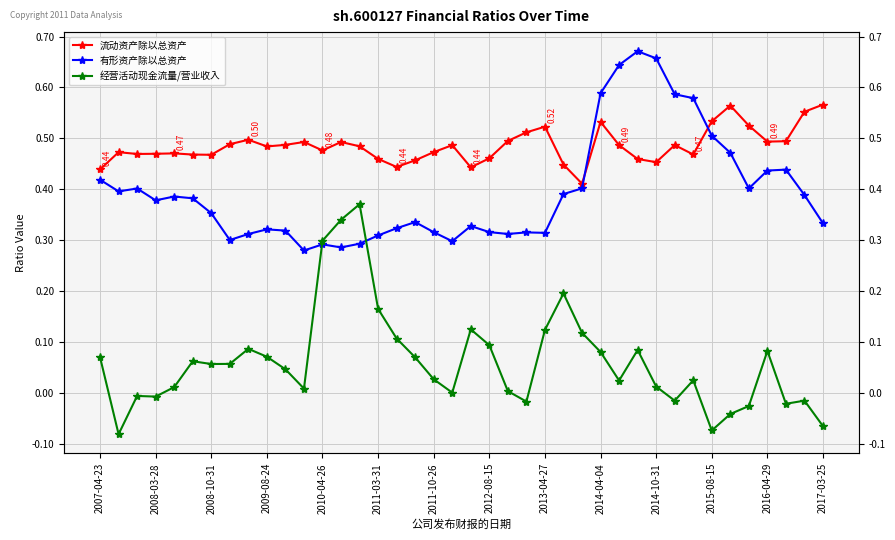

Which series ends up on top after the final intersection of 有形资产除以总资产 and 流动资产除以总资产?

流动资产除以总资产